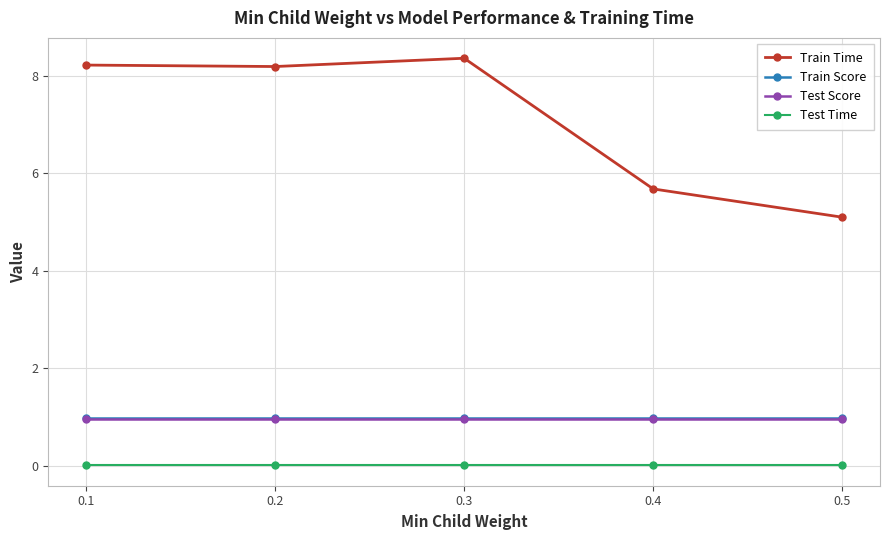

At how many categories does at least one series exceed 3?

5